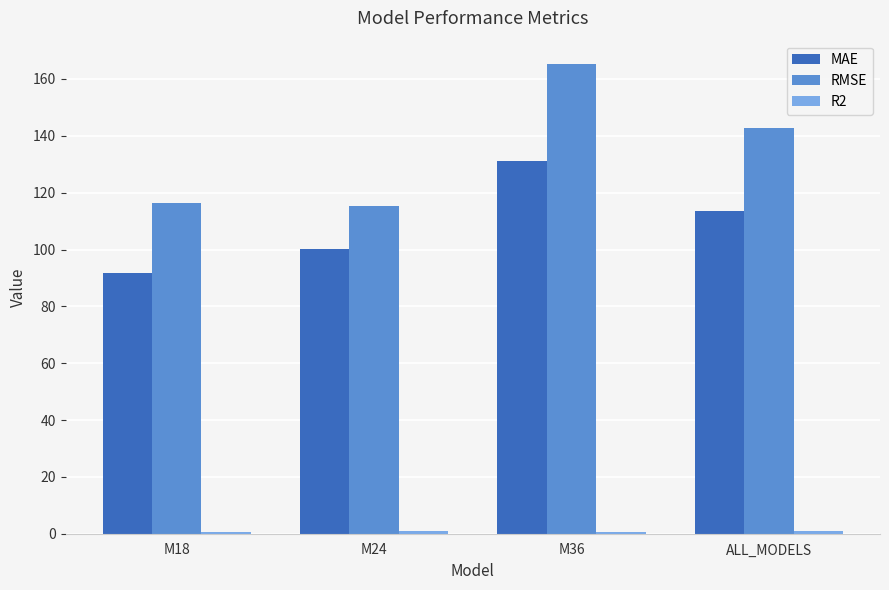

What is the difference between the maximum and minimum values in the MAE series?

39.4